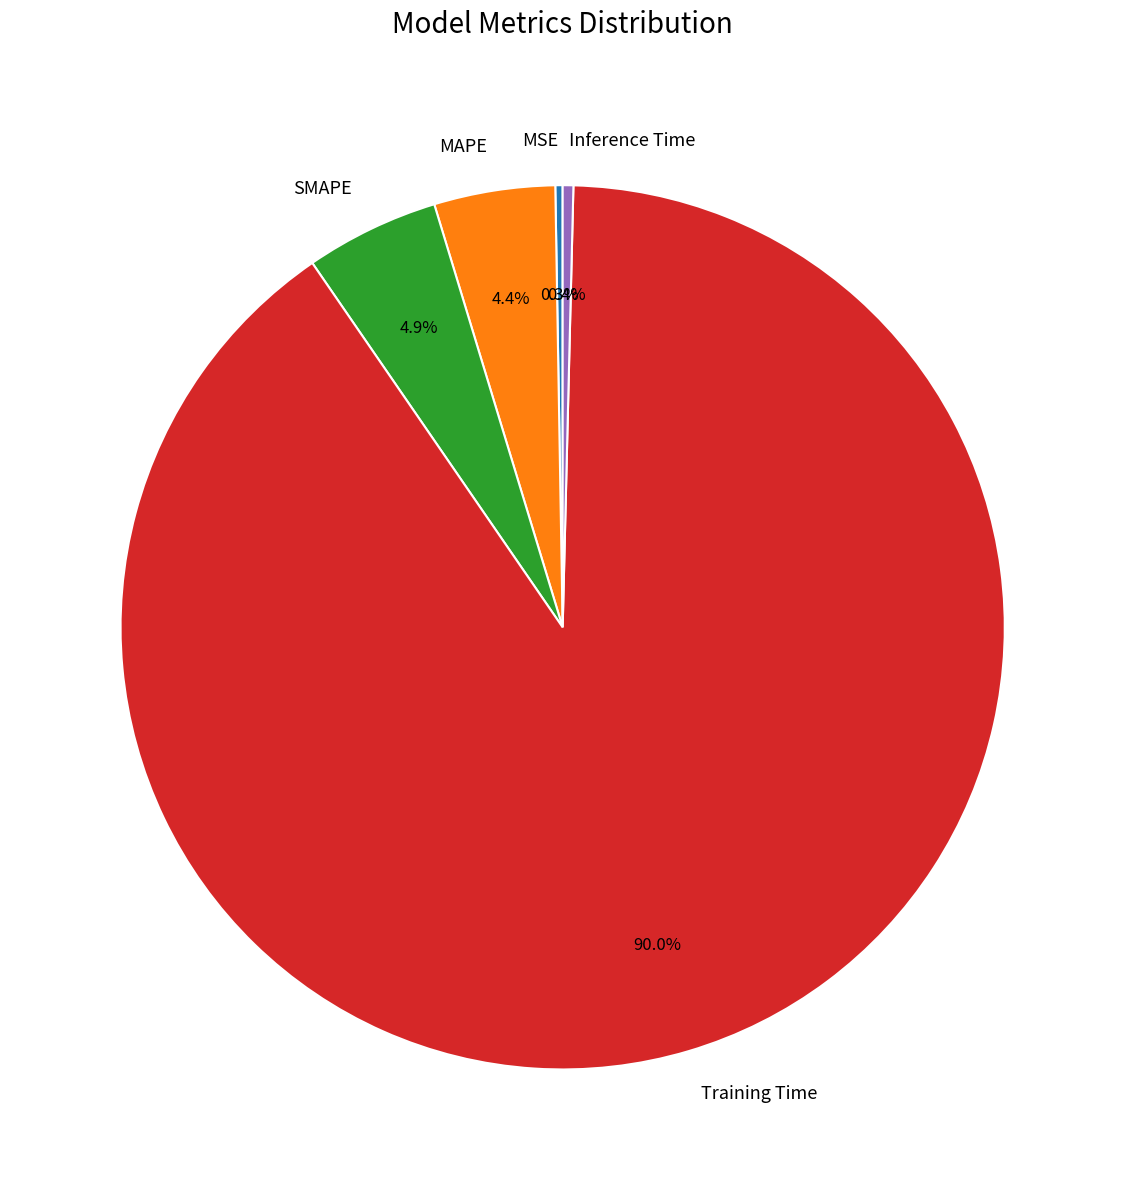

Between SMAPE and Inference Time, which is larger?

SMAPE